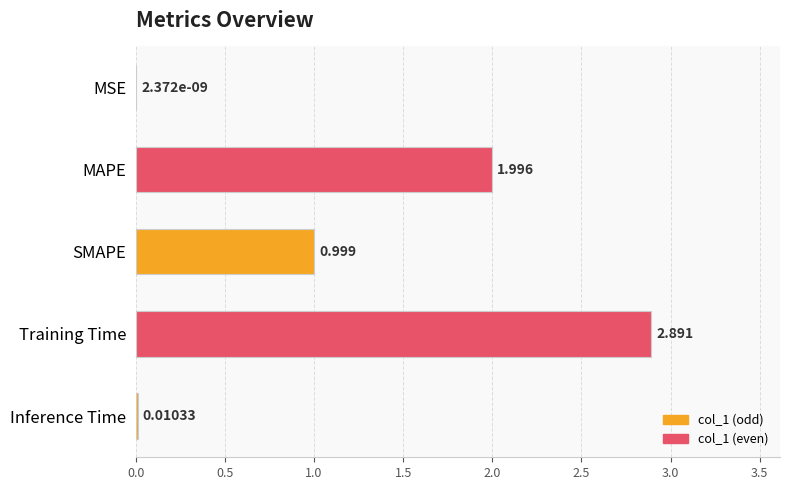

Between MSE and Training Time, which is larger?

Training Time